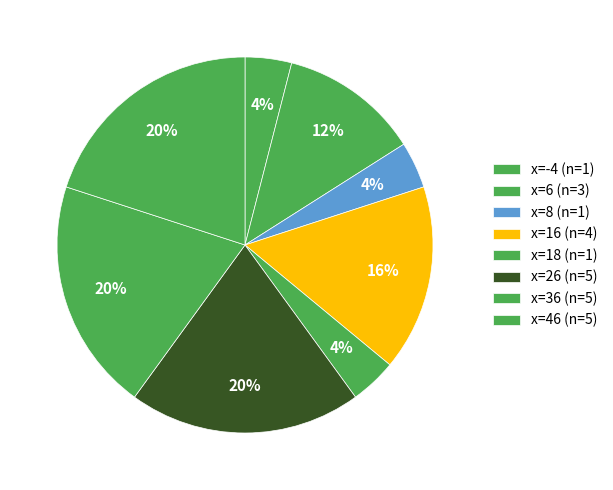

Count the number of slices in the pie.

8